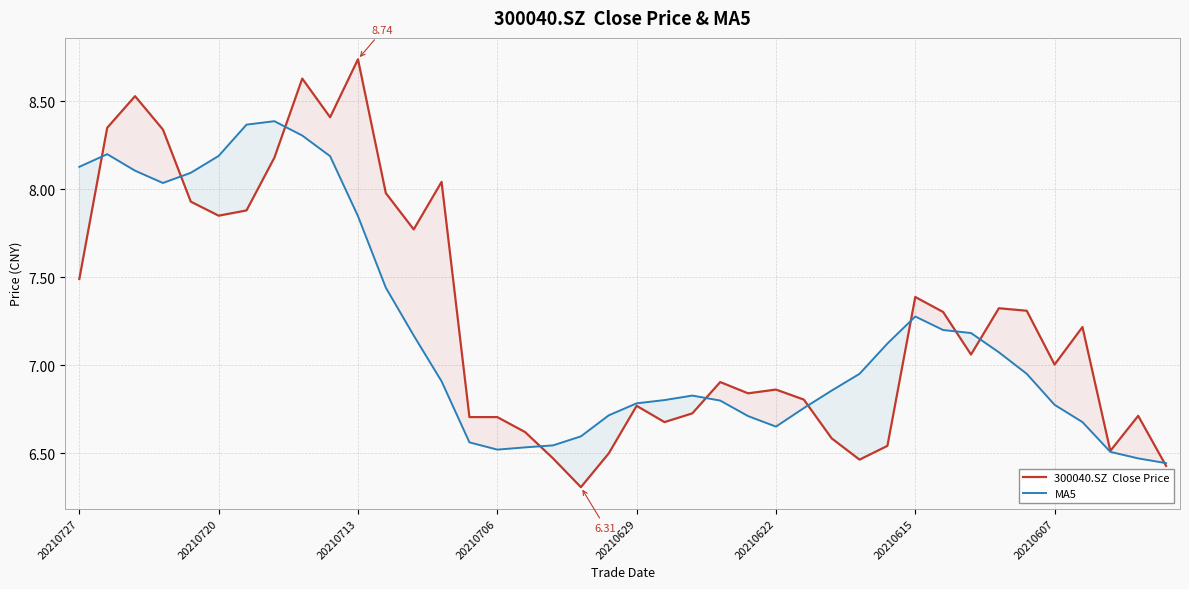

What is the value of the MA5 point at the 15th from the left?

6.6